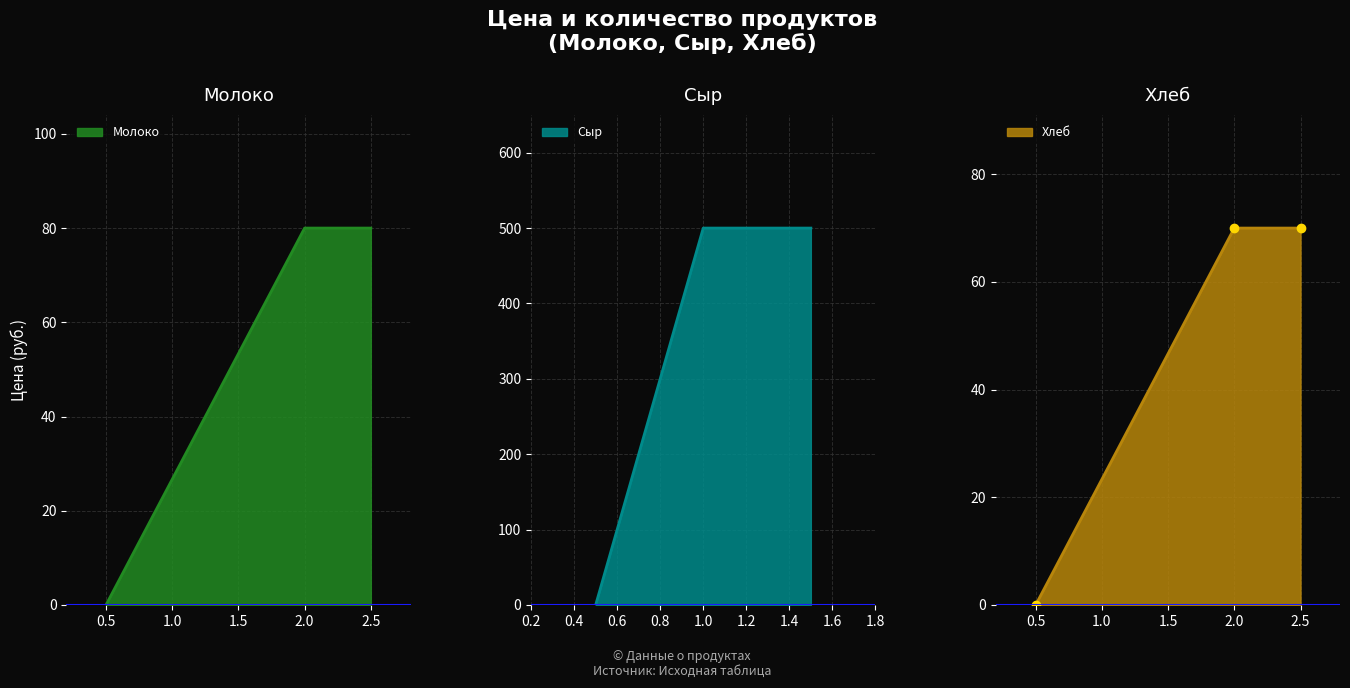

Does the chart display data point markers on the line(s)?

No